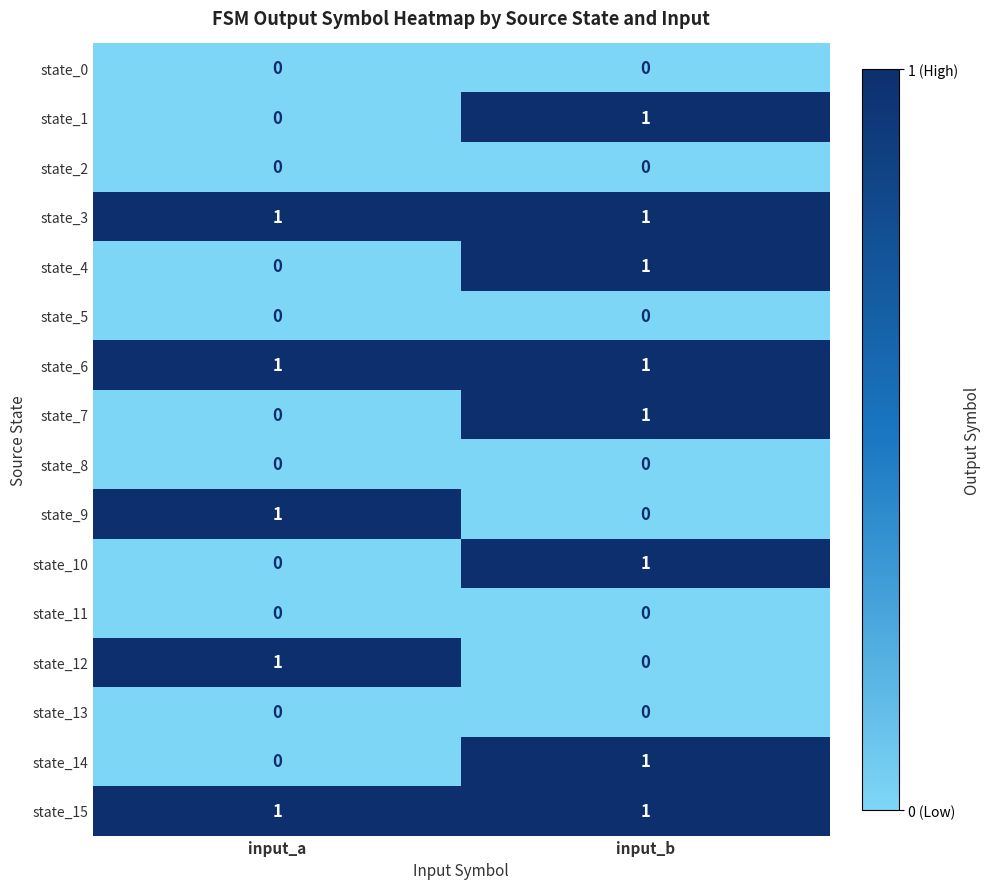

Is the value of state_12 at input_b greater than the value of state_10 at input_b?

No